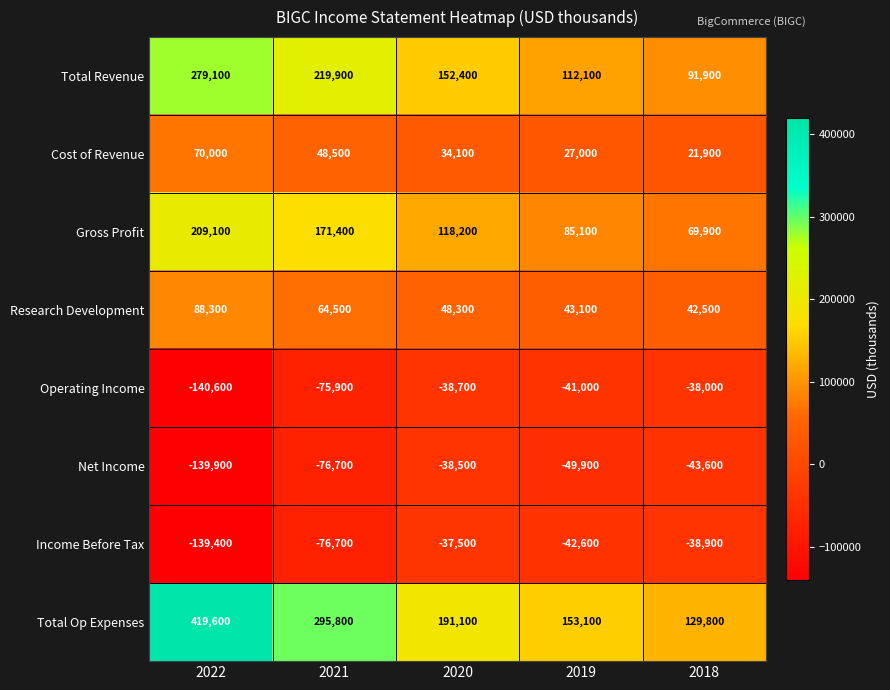

The Operating Income series shows -140600 at 2022. True or false?

True